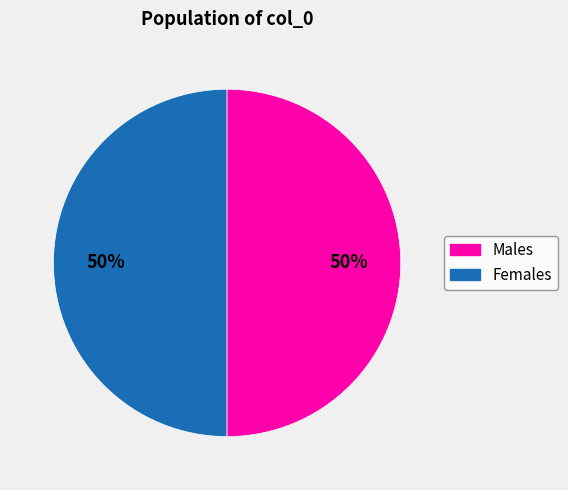

To the nearest percent, what is the average slice percentage?

50%